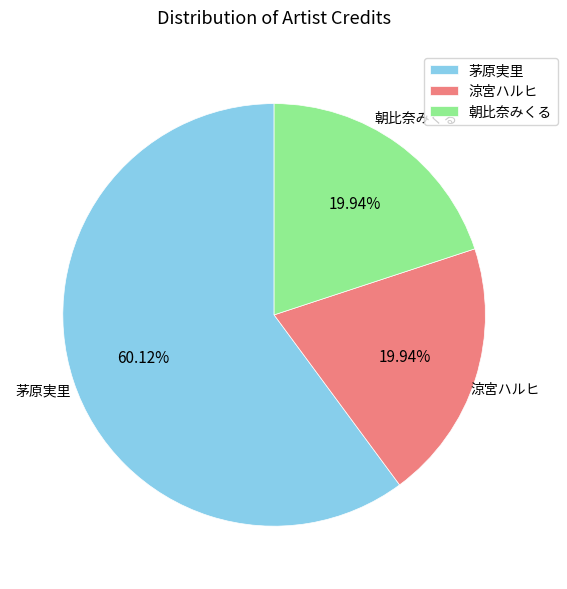

Which has a higher value, 朝比奈みくる or 茅原実里?

茅原実里